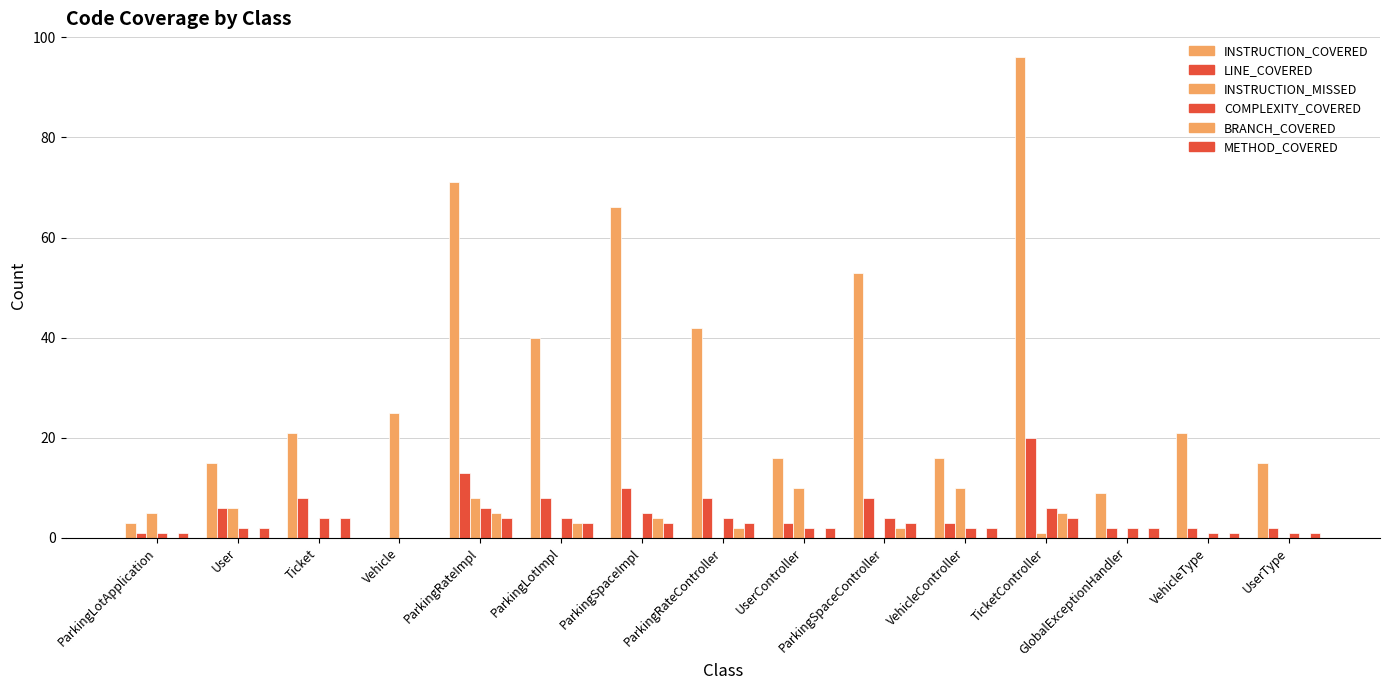

What is the average value of the INSTRUCTION_COVERED series?

32